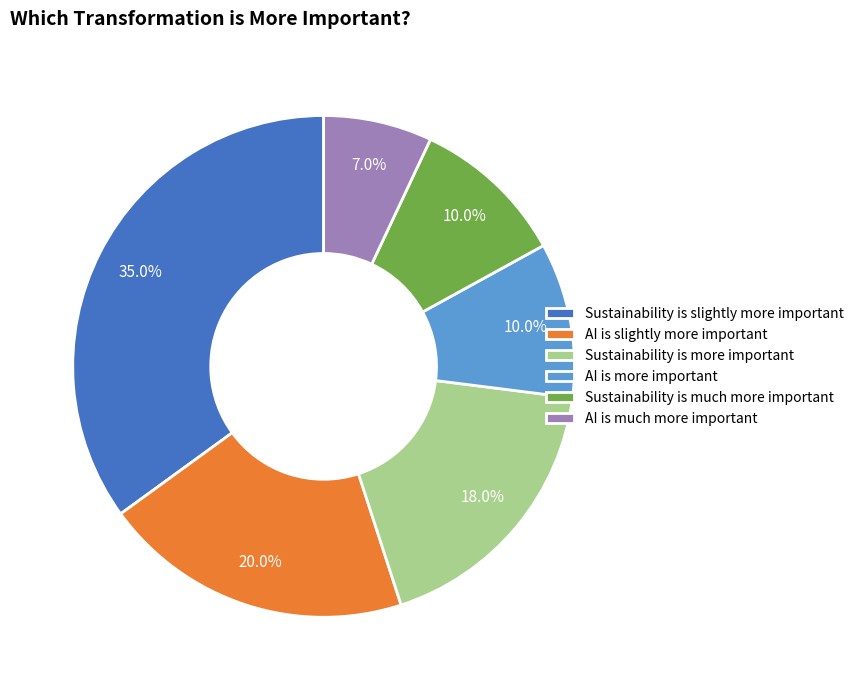

Do Sustainability is much more important and AI is much more important together represent more than half of the pie?

No